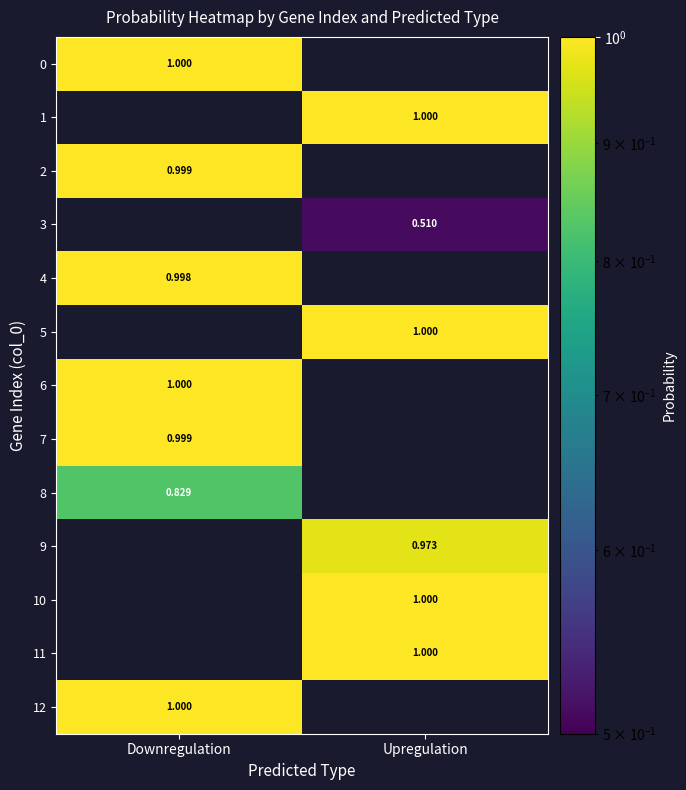

What is the minimum value for 6?

1.0